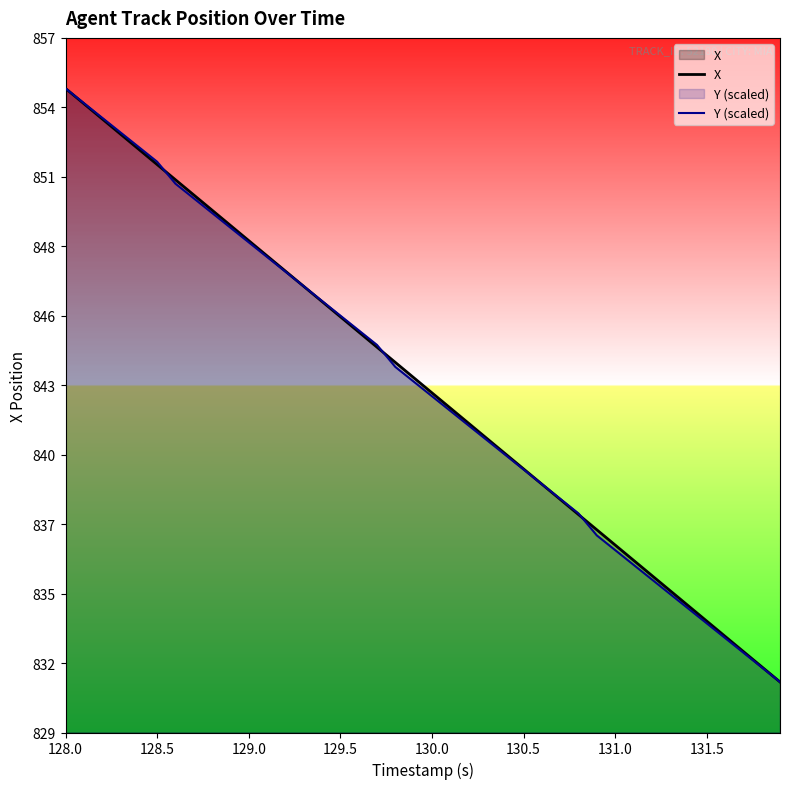

After their last crossing, which series has the higher values: Y (scaled) or X?

X